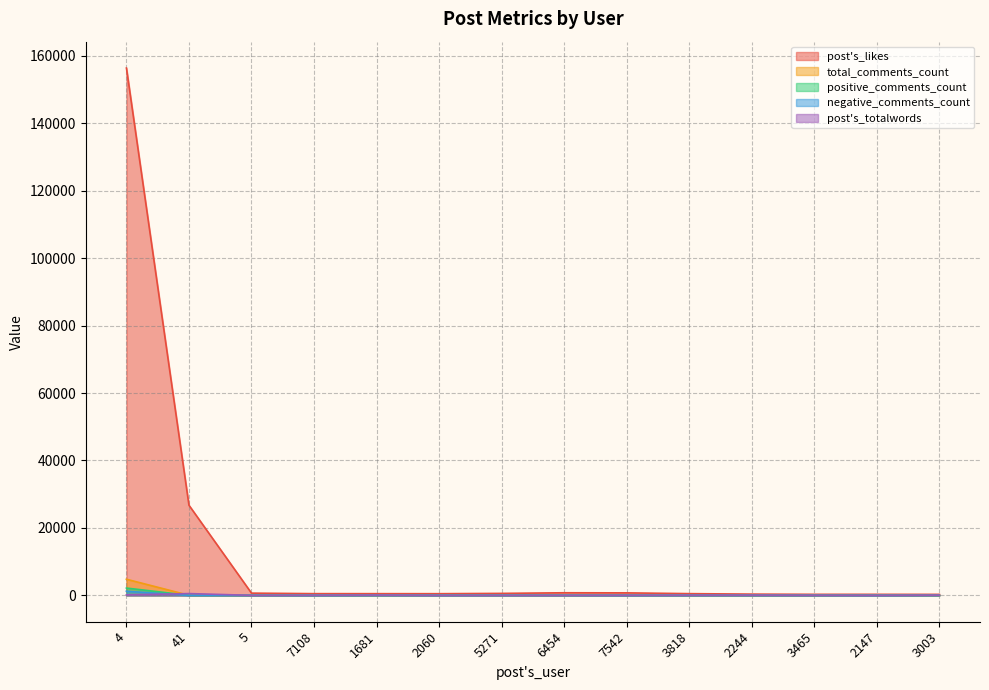

Rank the series by their maximum value, from lowest to highest.

post's_totalwords, negative_comments_count, positive_comments_count, total_comments_count, post's_likes